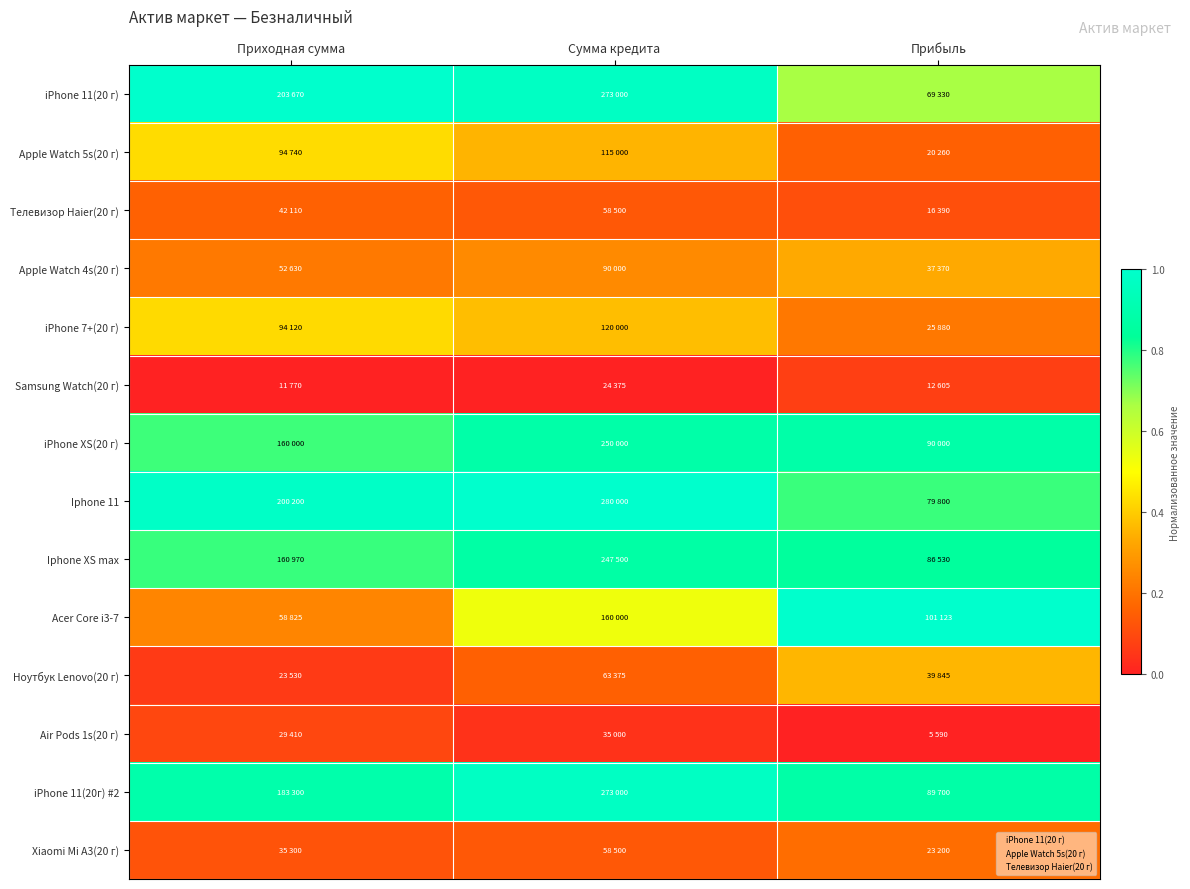

Reading left to right, transcribe all the data shown in this chart.

iPhone 11(20 г): Приходная сумма=1.0	Сумма кредита=1.0	Прибыль=0.7
Apple Watch 5s(20 г): Приходная сумма=0.4	Сумма кредита=0.4	Прибыль=0.2
Телевизор Haier(20 г): Приходная сумма=0.2	Сумма кредита=0.1	Прибыль=0.1
Apple Watch 4s(20 г): Приходная сумма=0.2	Сумма кредита=0.3	Прибыль=0.3
iPhone 7+(20 г): Приходная сумма=0.4	Сумма кредита=0.4	Прибыль=0.2
Samsung Watch(20 г): Приходная сумма=0.0	Сумма кредита=0.0	Прибыль=0.1
iPhone XS(20 г): Приходная сумма=0.8	Сумма кредита=0.9	Прибыль=0.9
Iphone 11: Приходная сумма=1.0	Сумма кредита=1.0	Прибыль=0.8
Iphone XS max: Приходная сумма=0.8	Сумма кредита=0.9	Прибыль=0.8
Acer Core i3-7: Приходная сумма=0.2	Сумма кредита=0.5	Прибыль=1.0
Ноутбук Lenovo(20 г): Приходная сумма=0.1	Сумма кредита=0.2	Прибыль=0.4
Air Pods 1s(20 г): Приходная сумма=0.1	Сумма кредита=0.0	Прибыль=0.0
iPhone 11(20г) #2: Приходная сумма=0.9	Сумма кредита=1.0	Прибыль=0.9
Xiaomi Mi A3(20 г): Приходная сумма=0.1	Сумма кредита=0.1	Прибыль=0.2